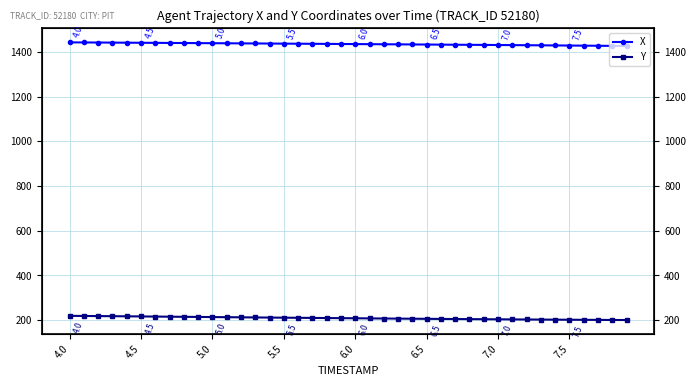

Is it true that Y equals 61.2 at 36?

False